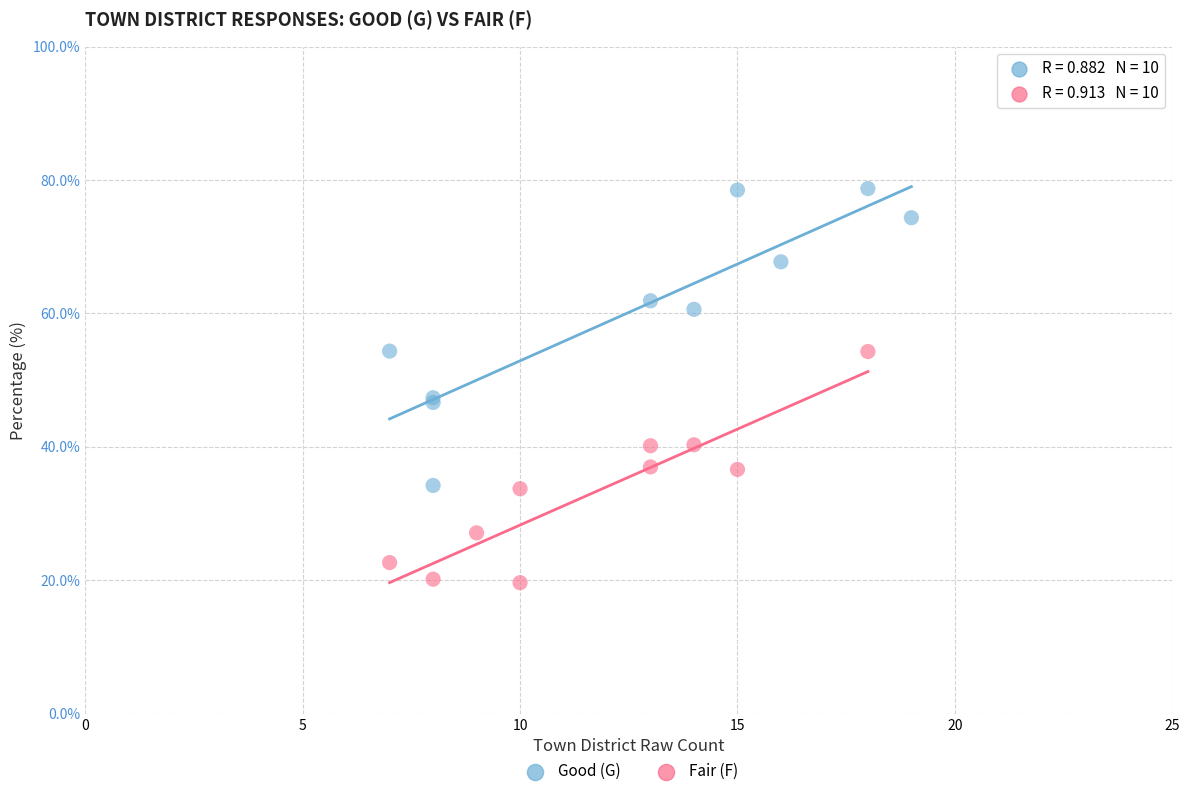

Which series reaches the maximum Y coordinate?

Good (G)